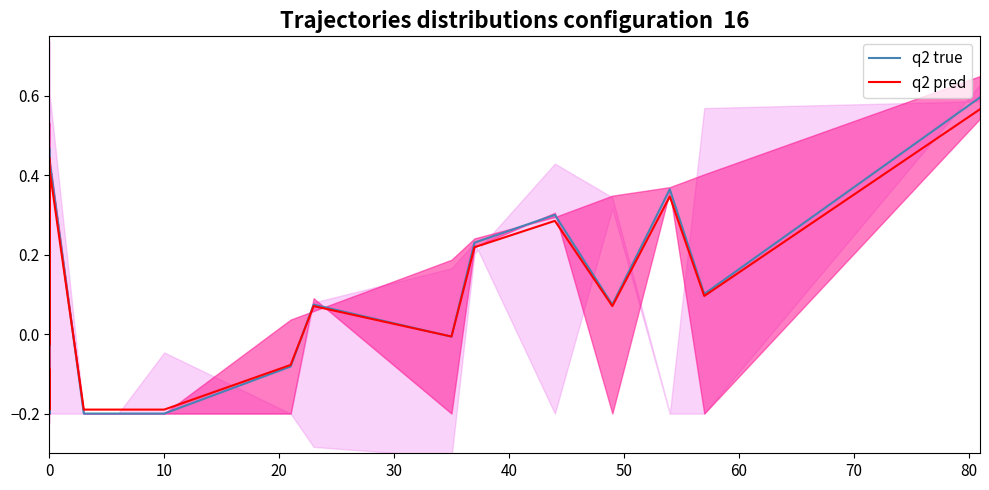

True or false: q2 true and q2 pred cross at least once.

True